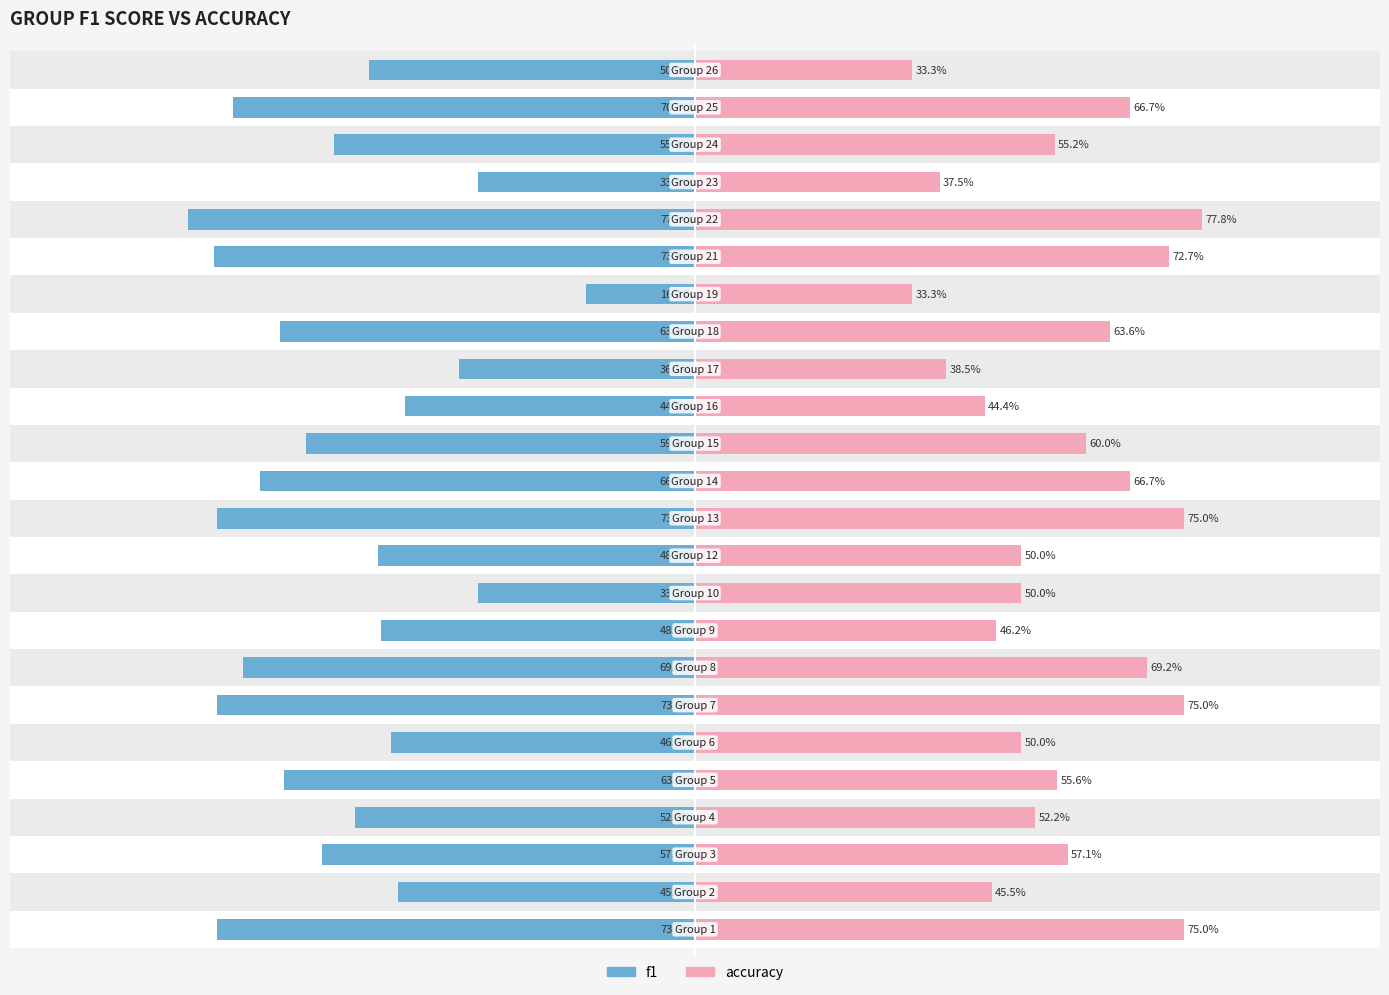

Count the number of data series in this chart.

2